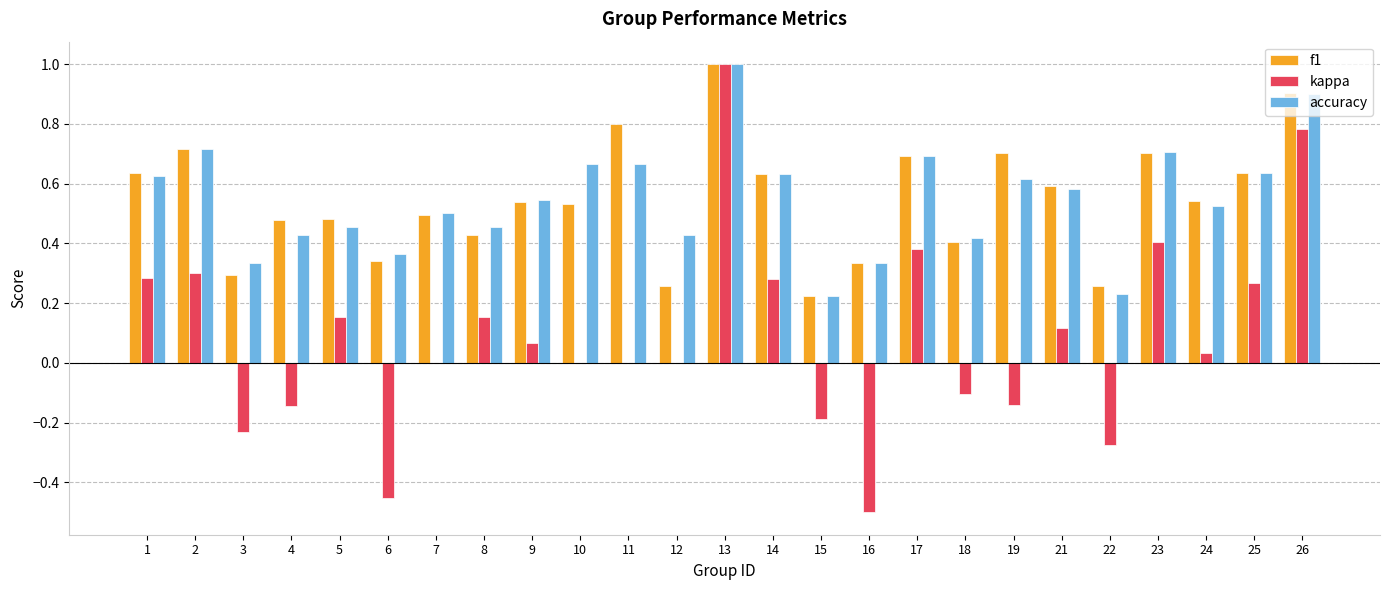

Between 2 and 11, which series saw the biggest shift?

kappa